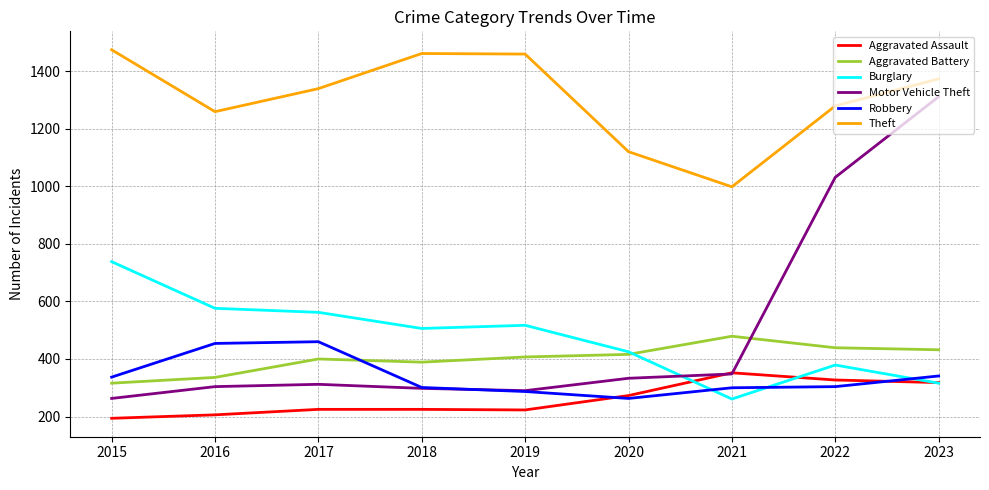

In Burglary, how many points are higher than both neighbors (excluding endpoints)?

2